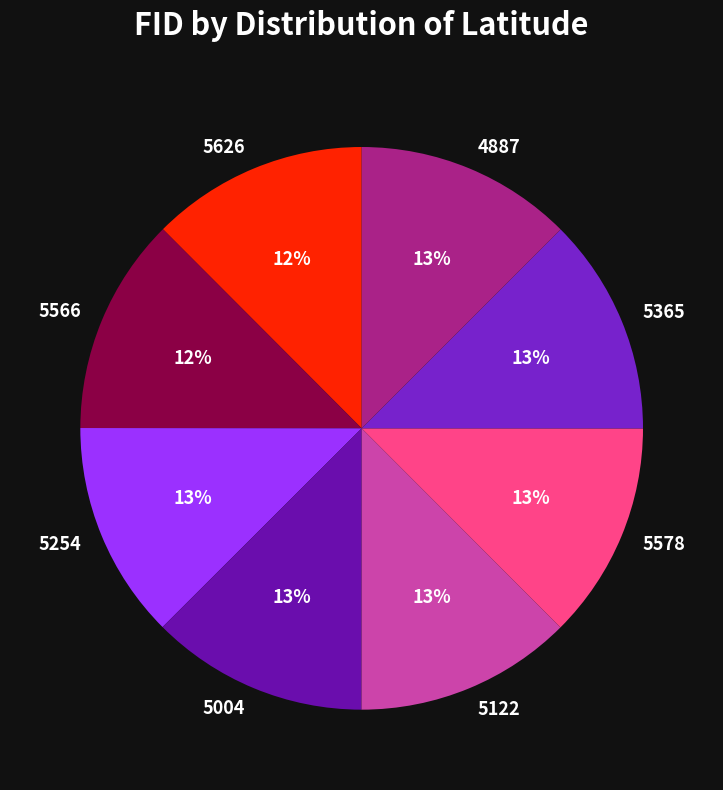

Do 5566 and 5578 together represent more than half of the pie?

No